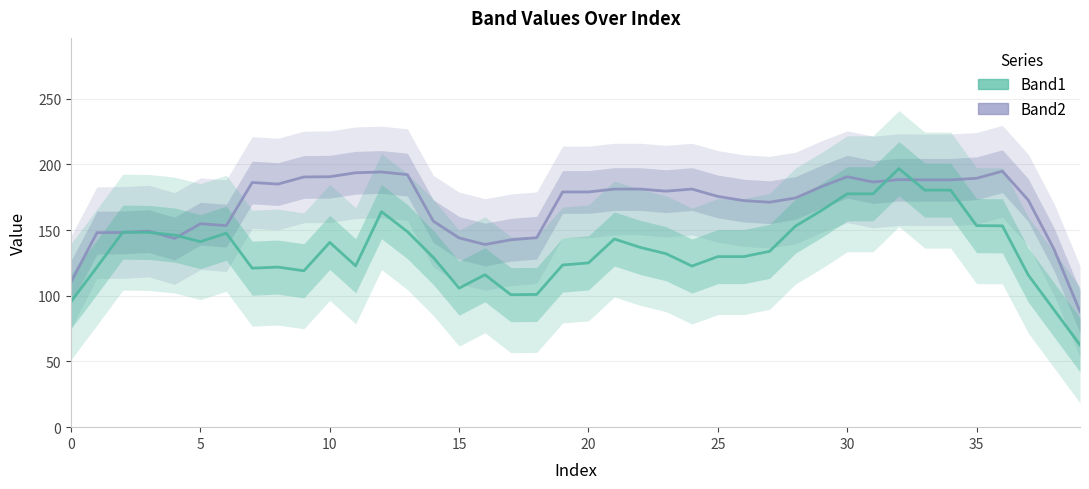

What is the label of the 27th point from the left?

26